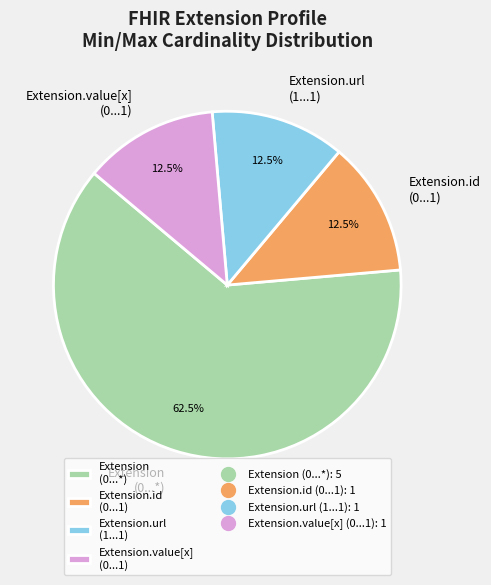

What is the total percentage of Extension.id (0...1) and Extension (0...*)?

75.0%